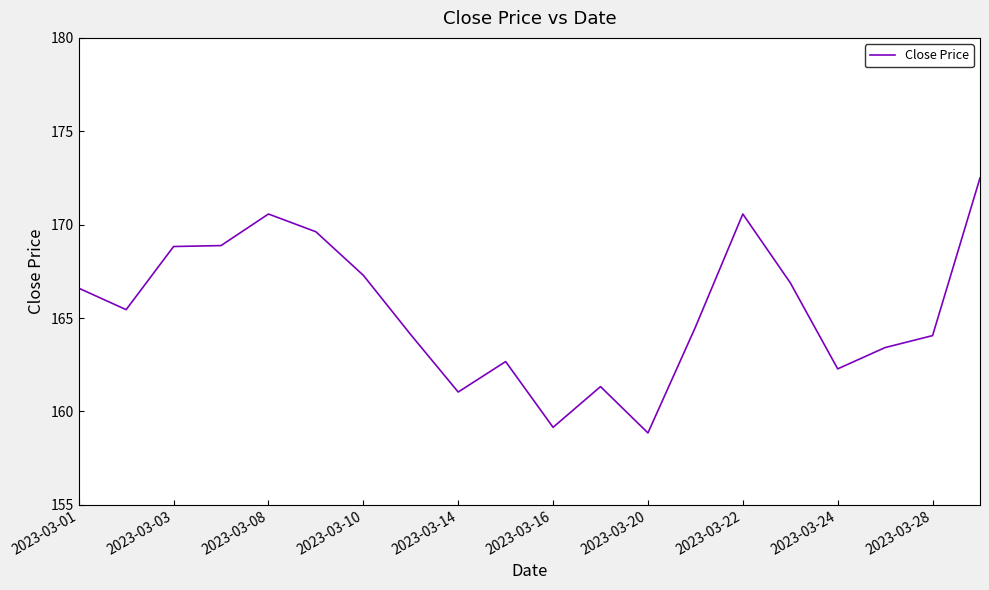

What is the maximum value shown in the chart?

172.5